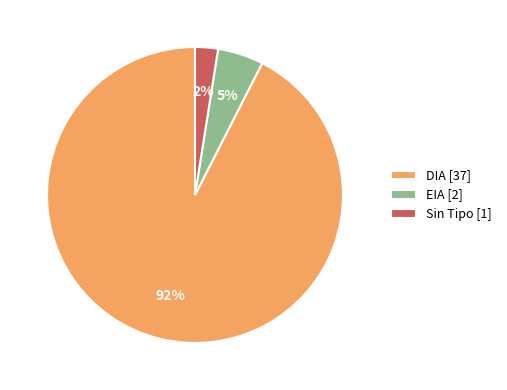

Which category has the biggest portion of the pie?

DIA [37]